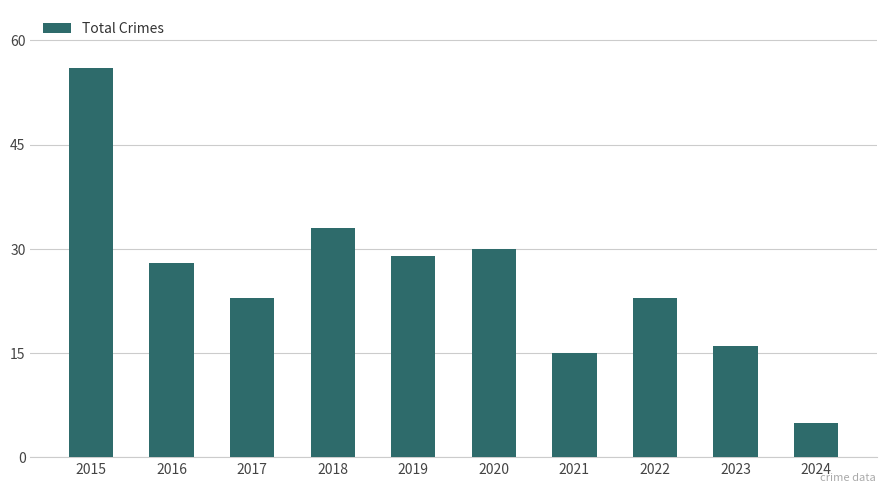

What is the value of the 4th bar from the left?

33